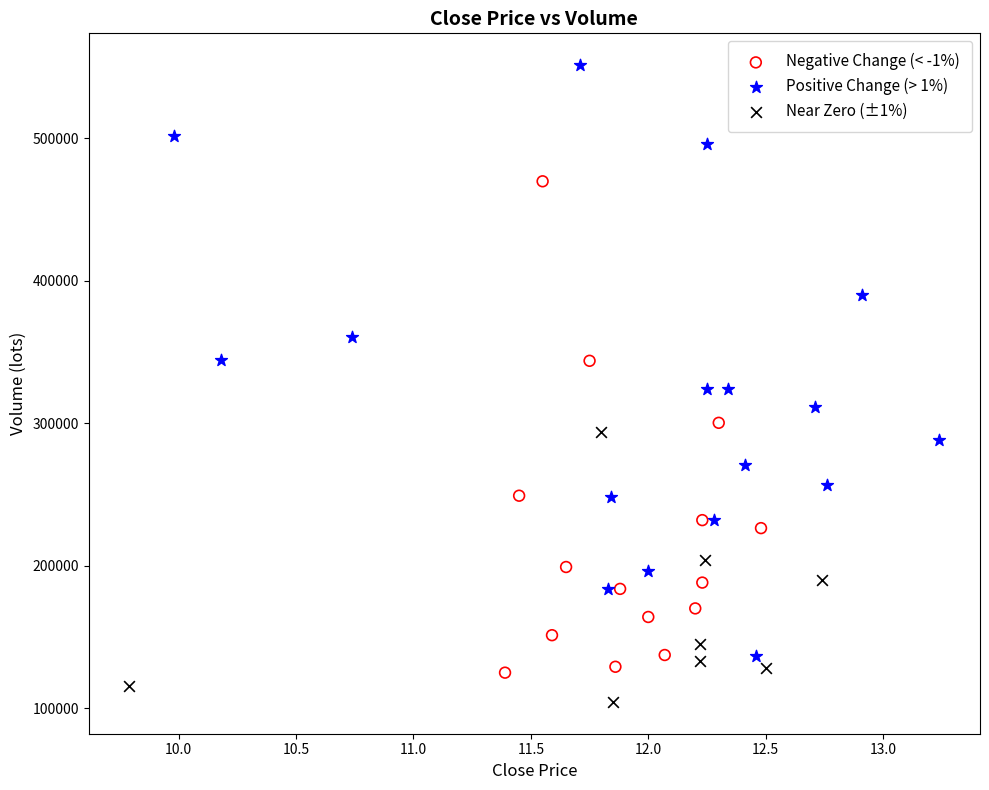

Which series has the widest spread of Y values?

Positive Change (> 1%)